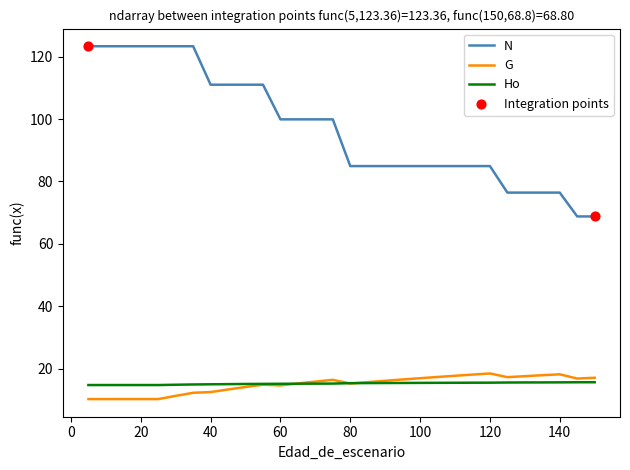

Which series has the largest total across all categories?

N